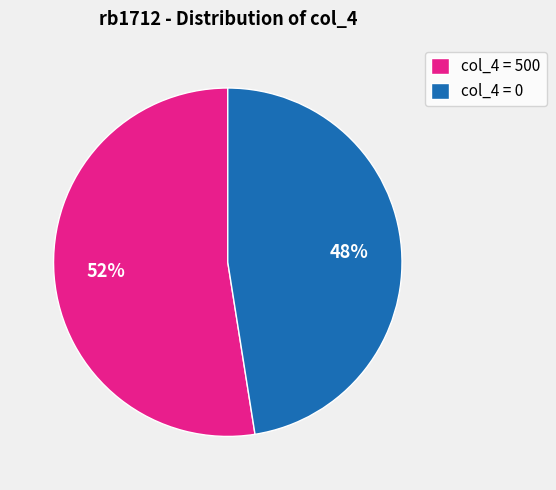

Which category has the smallest portion of the pie?

col_4 = 0